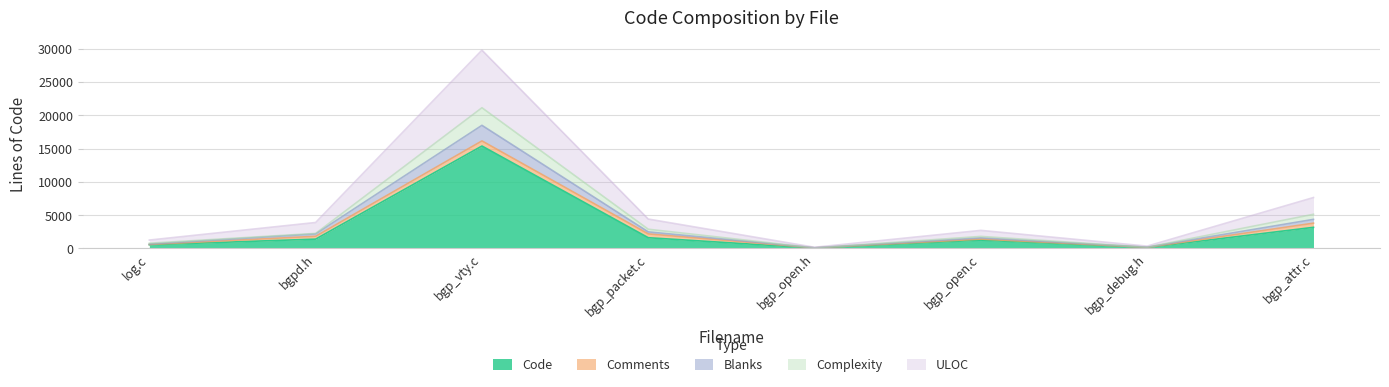

What is the average value of the Code series?

2939